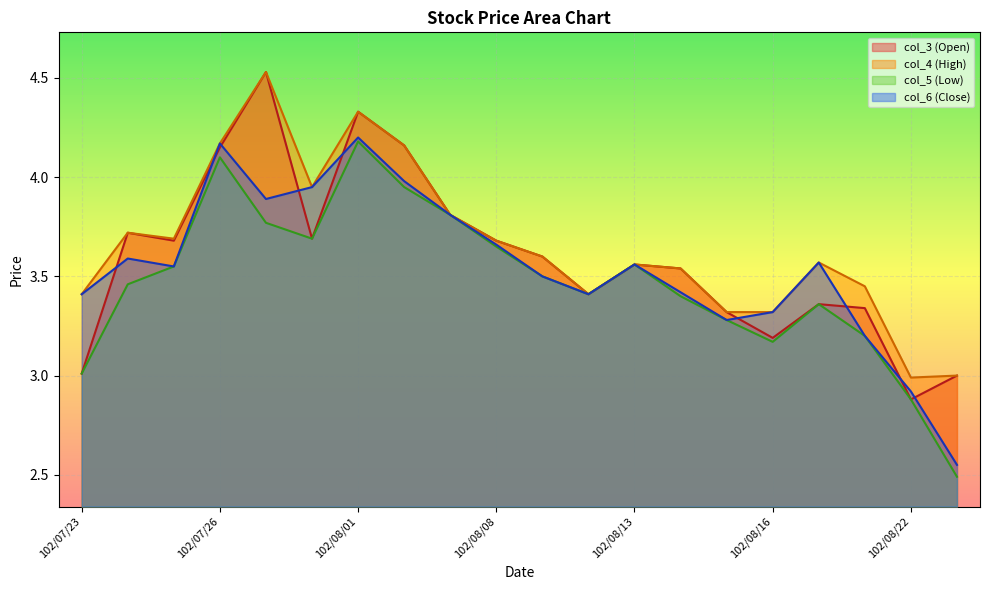

Between 102/07/25 and 102/08/16, which series saw the biggest shift?

col_3 (Open)